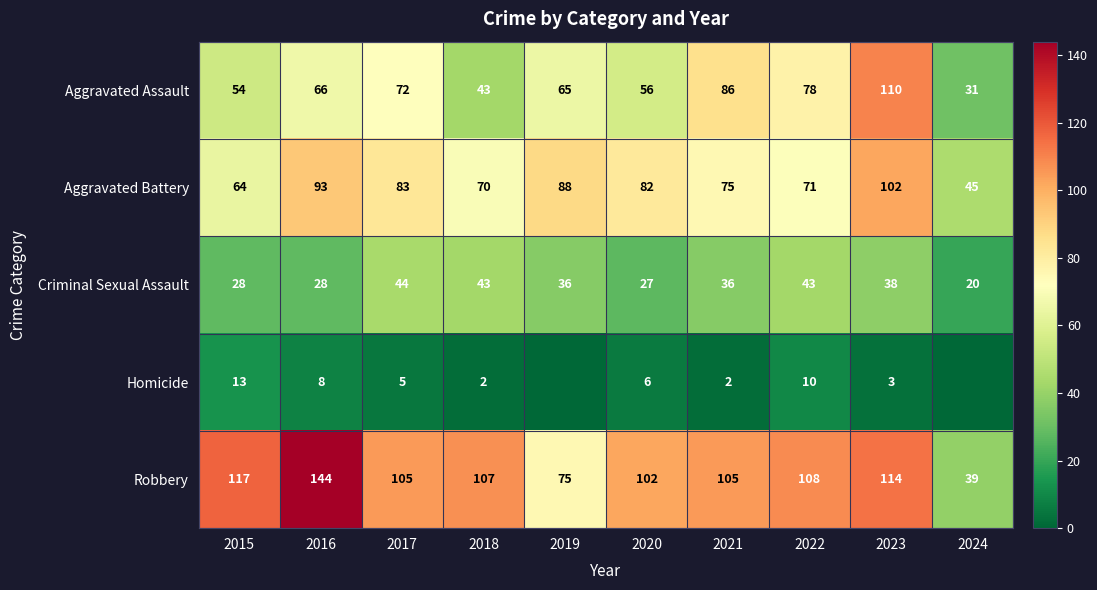

Where does the Aggravated Battery series first go above 82?

2016